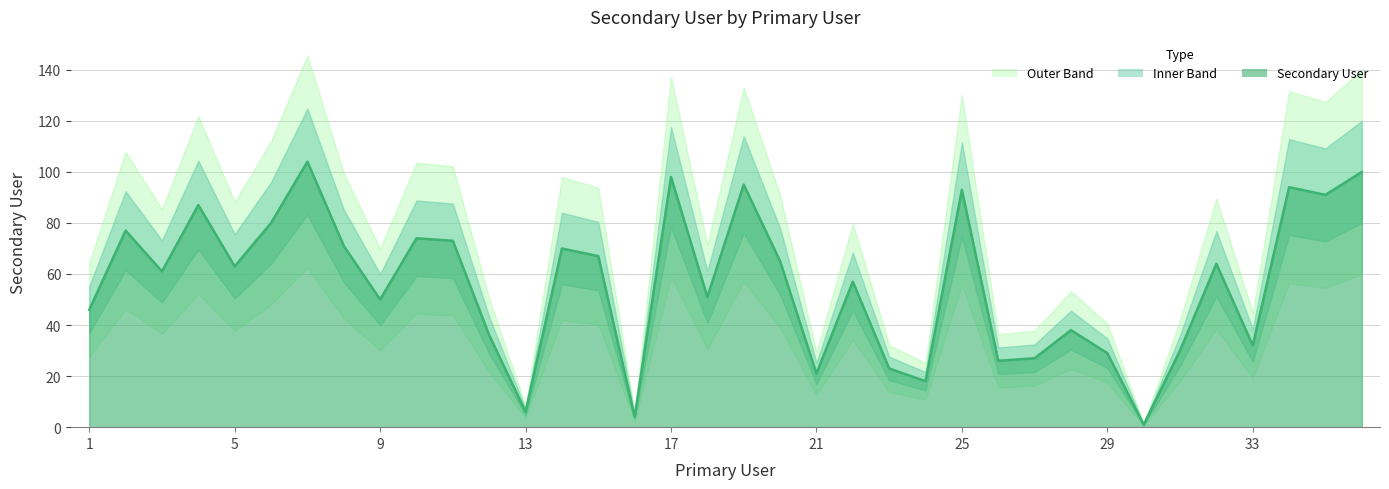

Which category has the lowest value across all series?

30